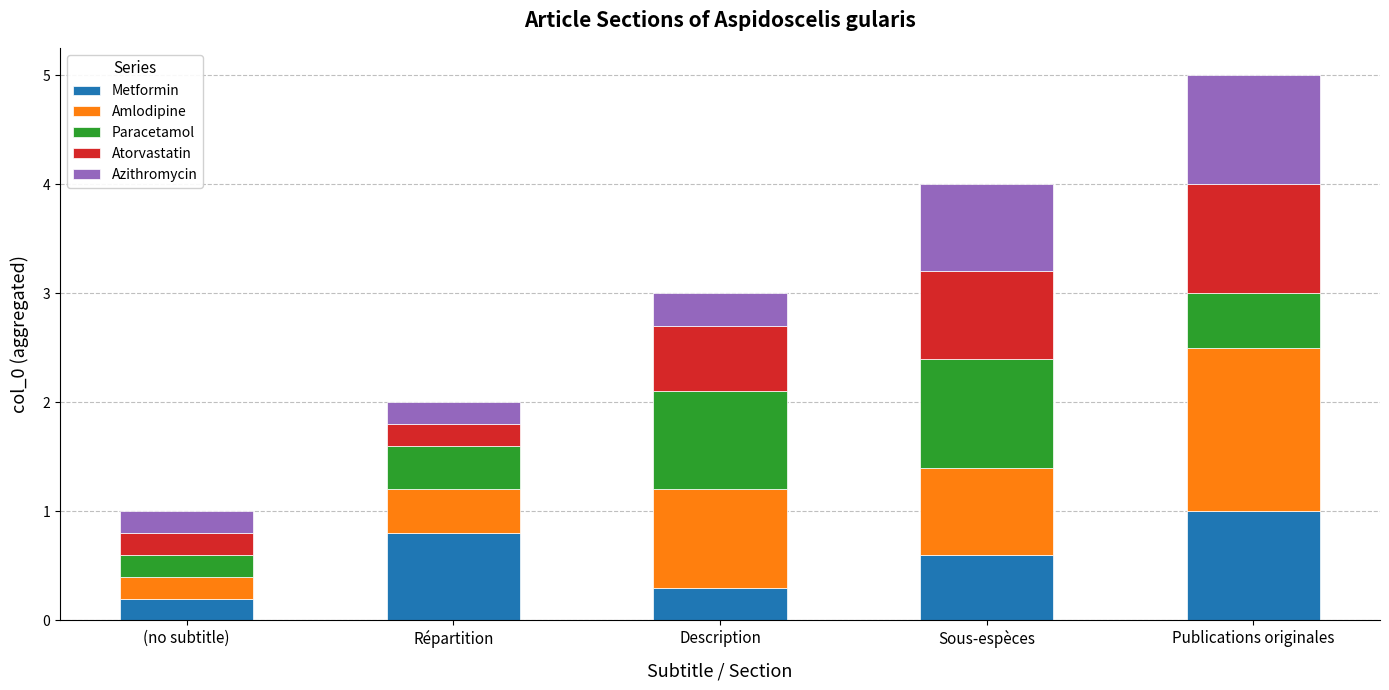

How many data points does each series have?

5